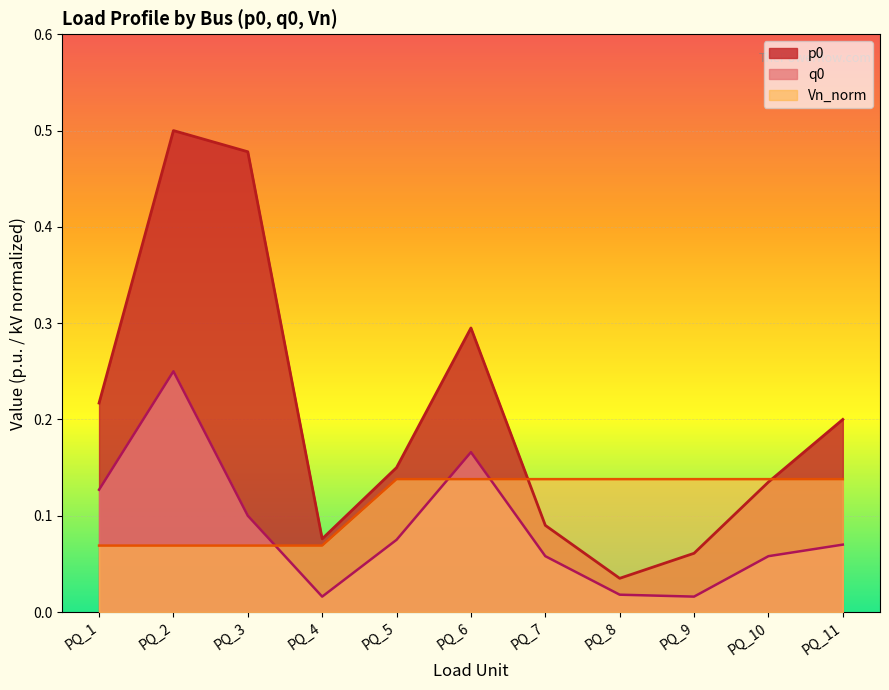

True or false: p0 has a value of 0.0 at PQ_4.

False